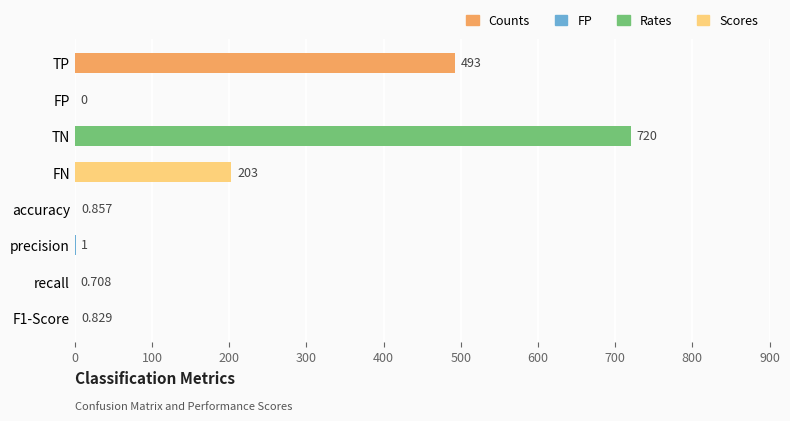

Between recall and FN, which is larger?

FN